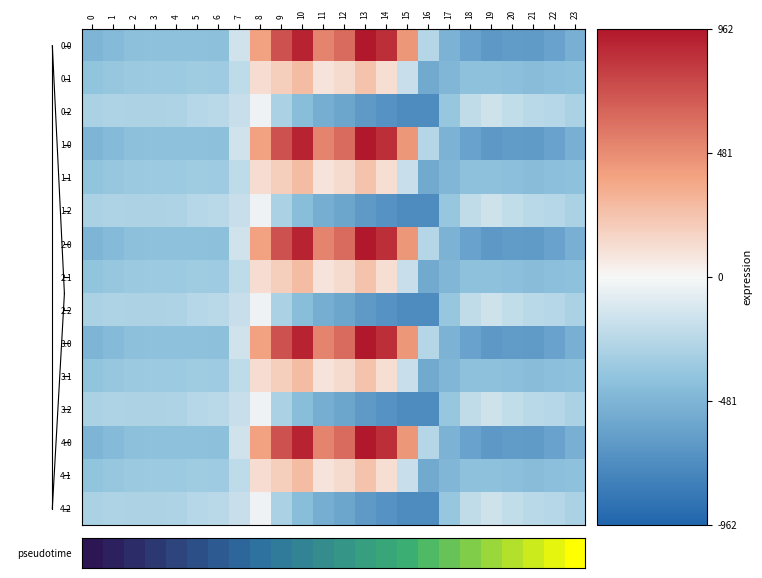

At which category is the sum across all series the highest?

10